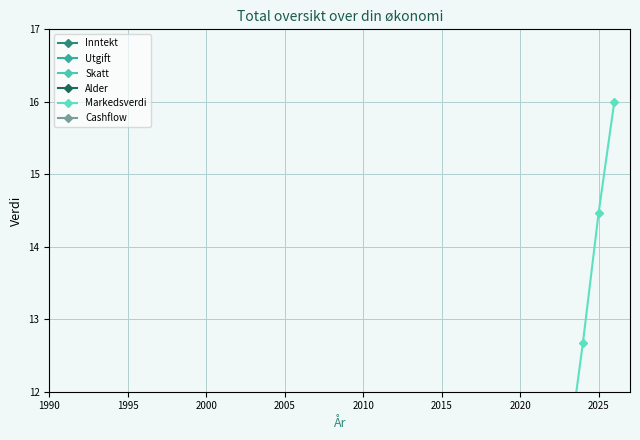

At which category does the chart reach its minimum across all series?

1990